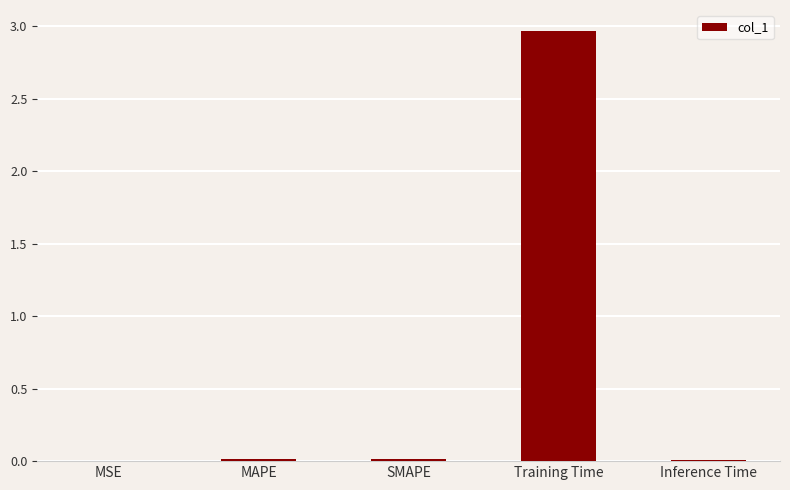

Which label corresponds to the largest value in the chart?

Training Time